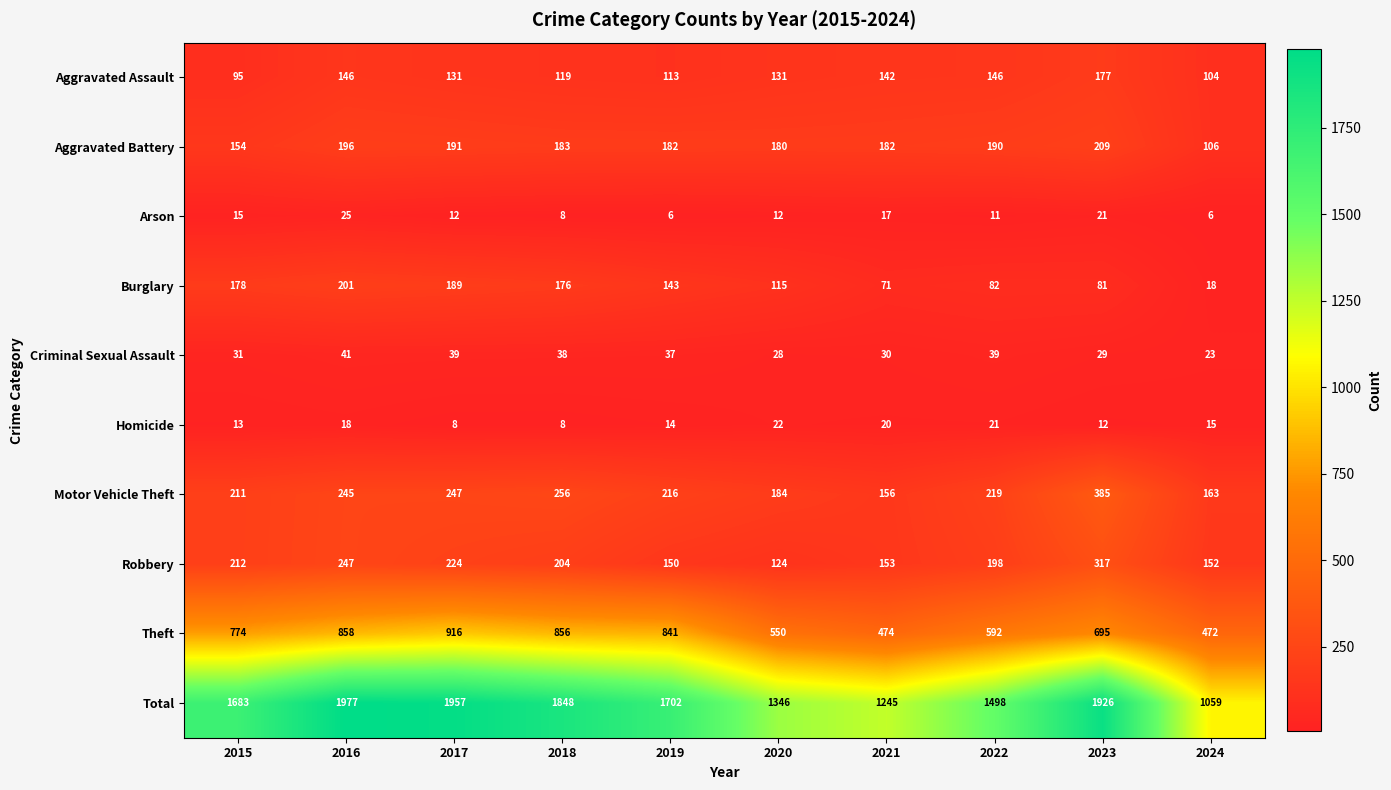

What is the minimum value for Motor Vehicle Theft?

156